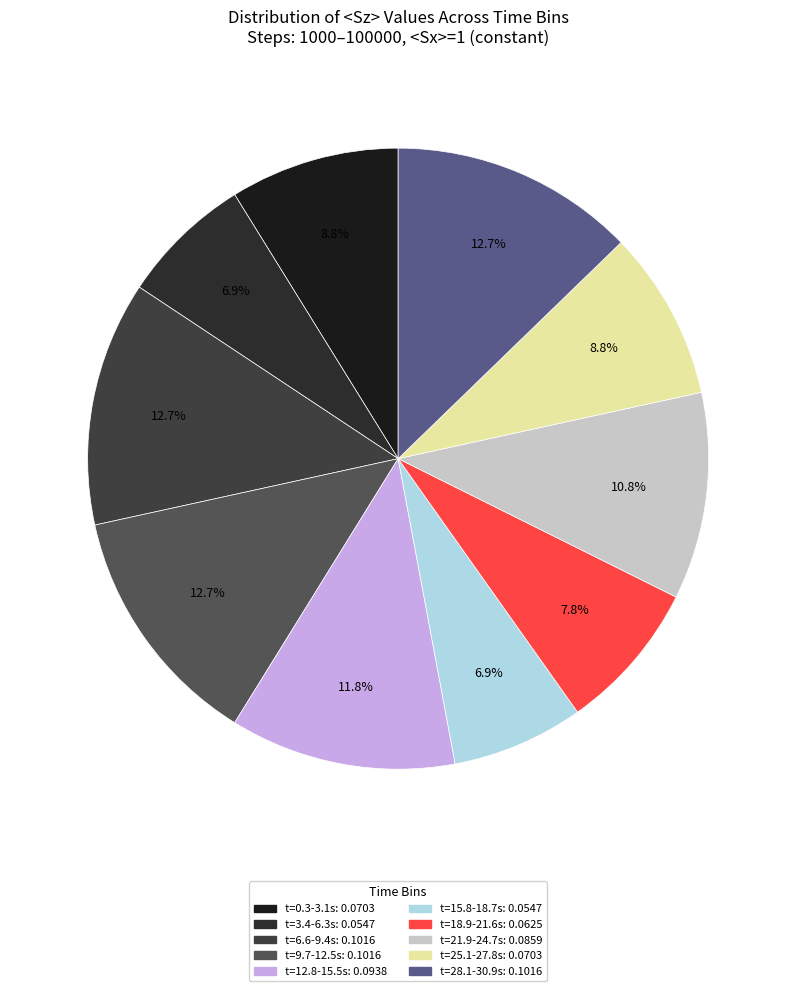

Is there any slice that represents more than half of the pie?

No